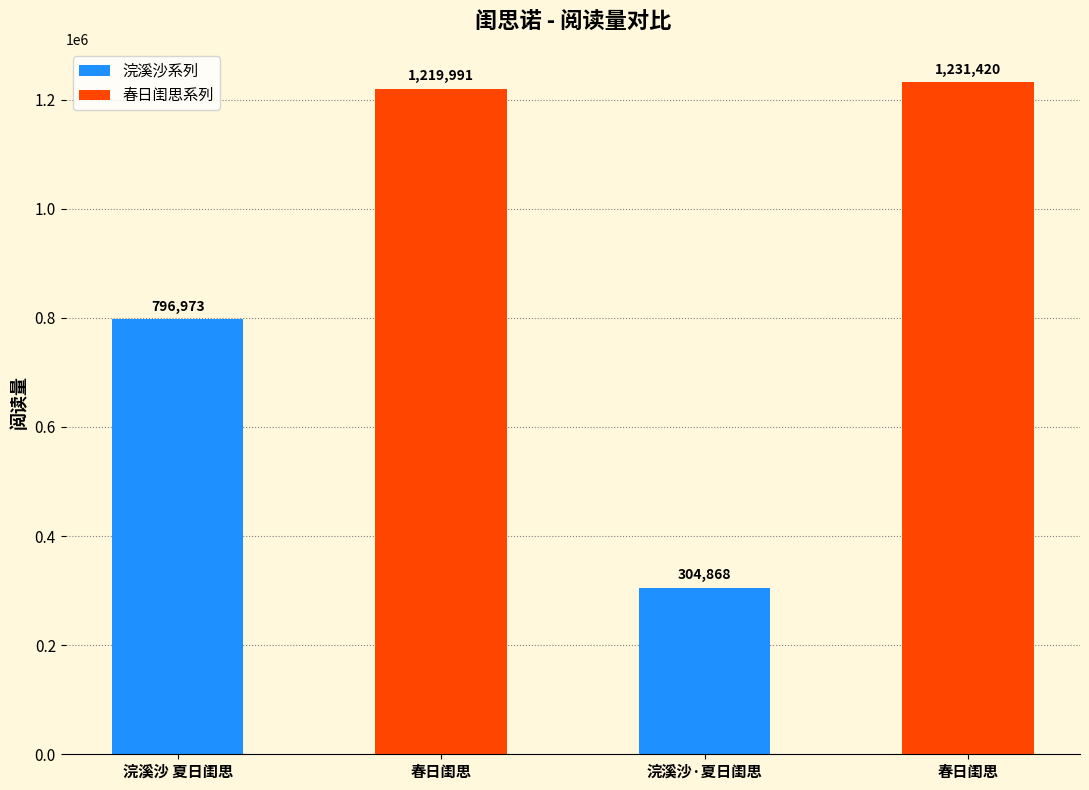

Which category has the lowest value across all series?

浣溪沙·夏日闺思